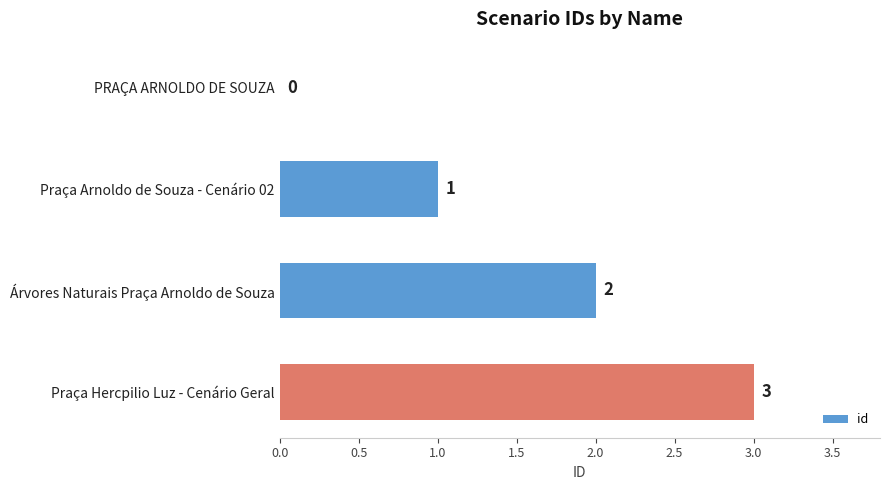

What is the sum of all values?

6